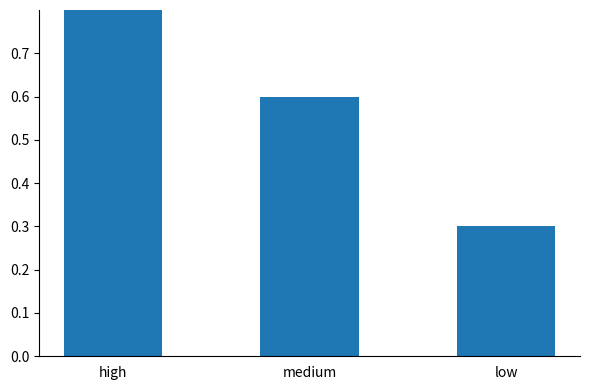

Which label corresponds to the largest value in the chart?

high